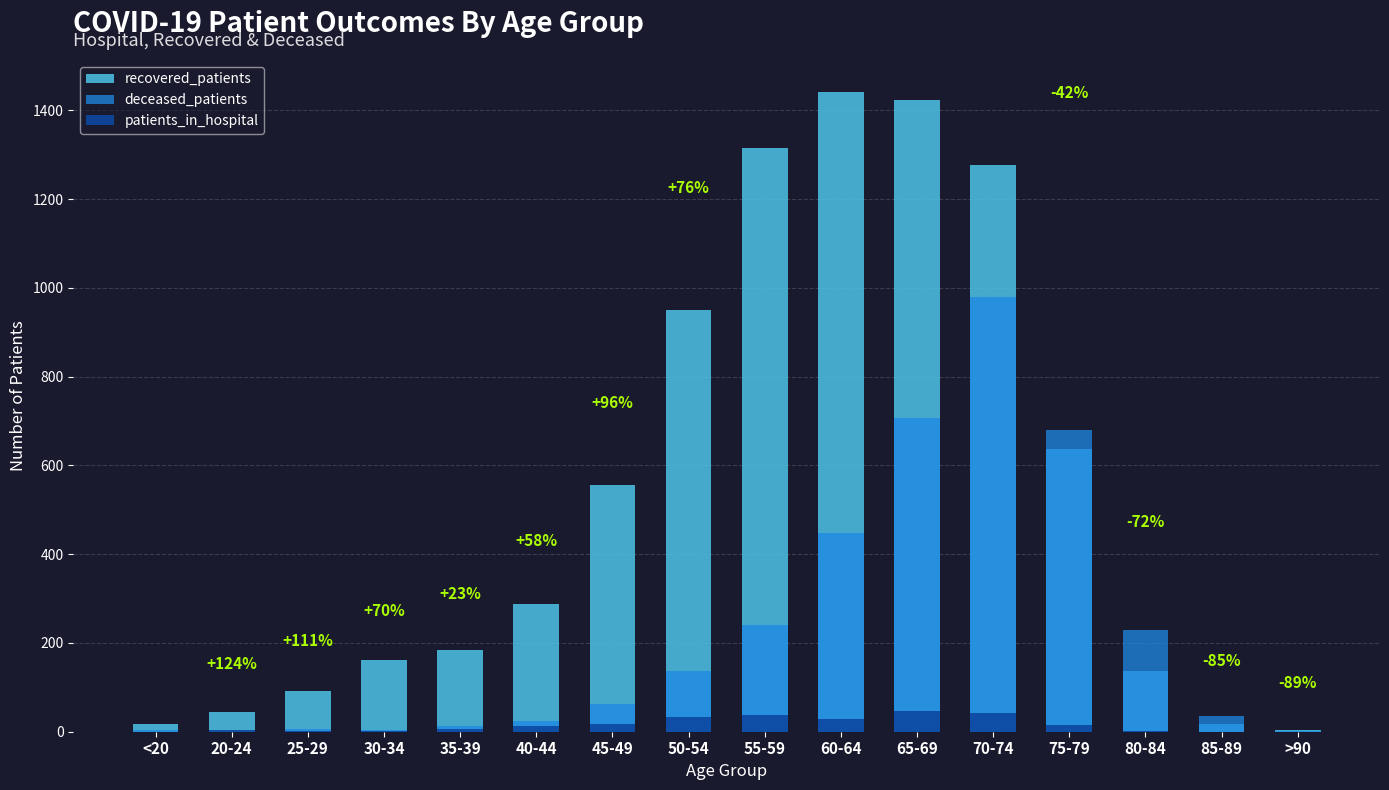

Where does the deceased_patients series first go above 62?

50-54